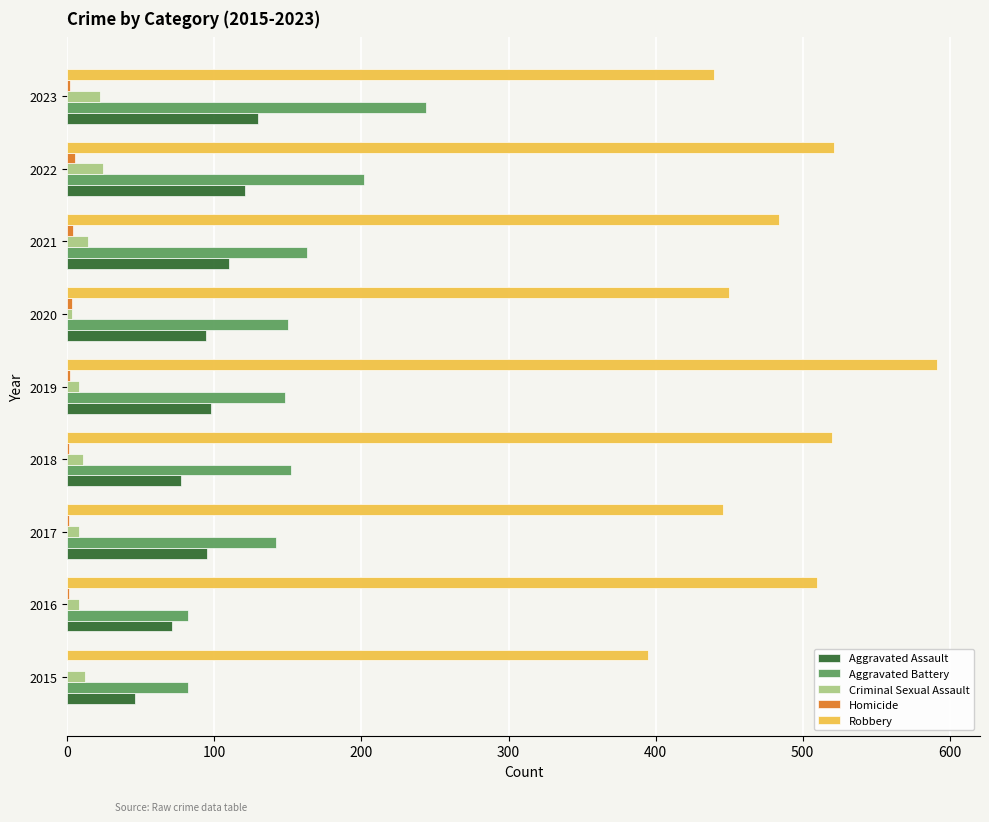

Which series has the largest total across all categories?

Robbery